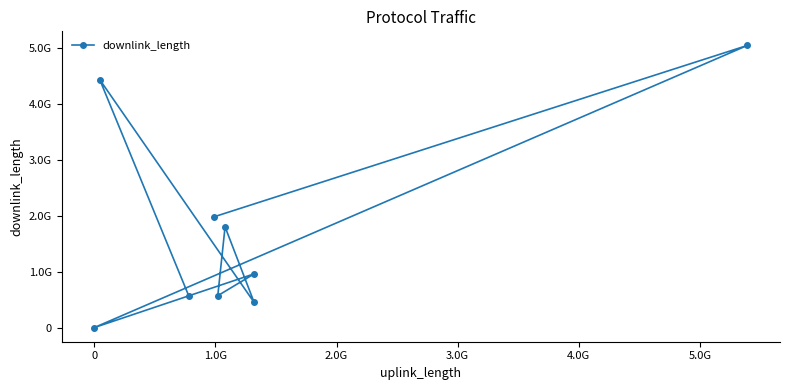

Does the chart have visible grid lines?

No